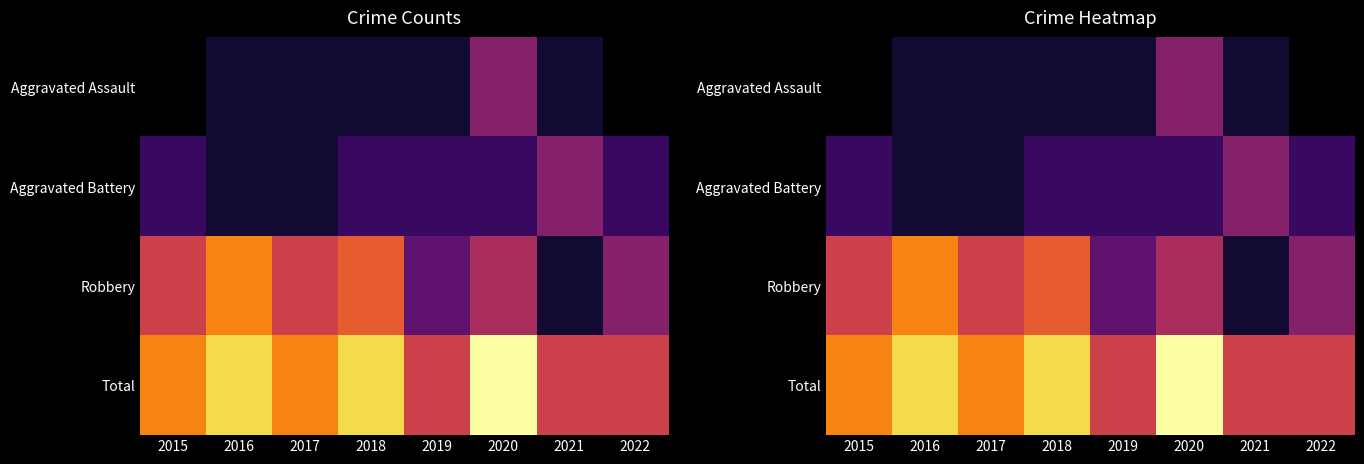

At how many categories does at least one series exceed 5?

8